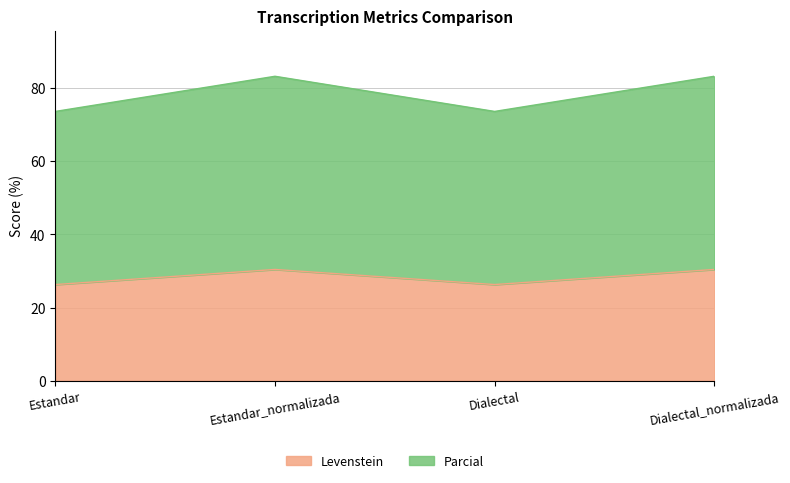

Which has a higher value, Dialectal or Estandar_normalizada?

Estandar_normalizada